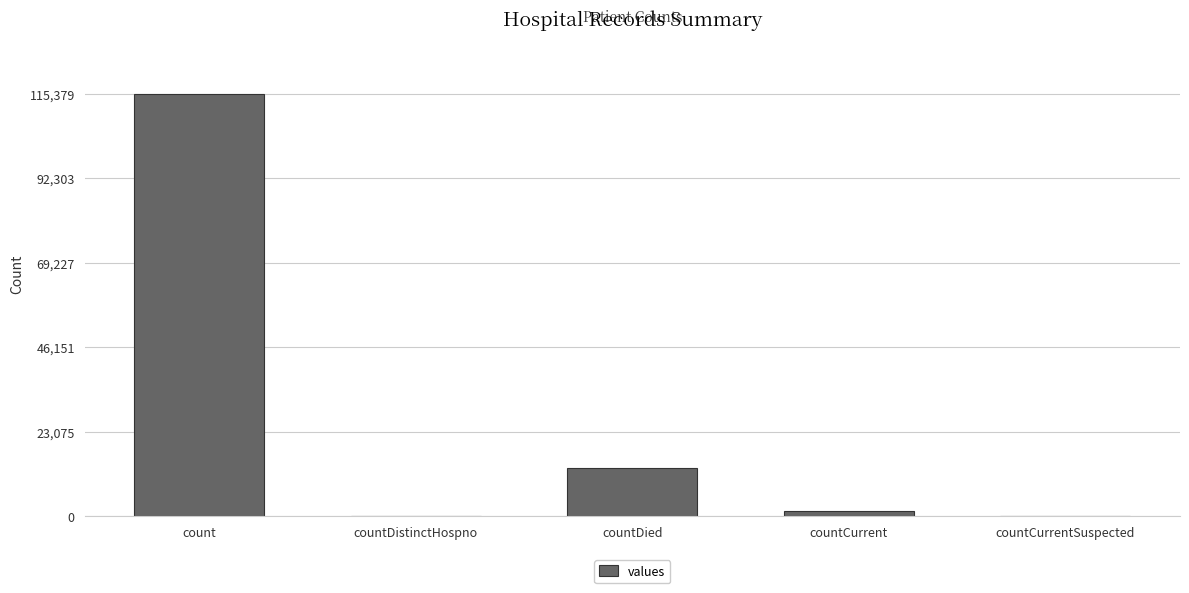

At which label is the value closest to 57689?

countDied